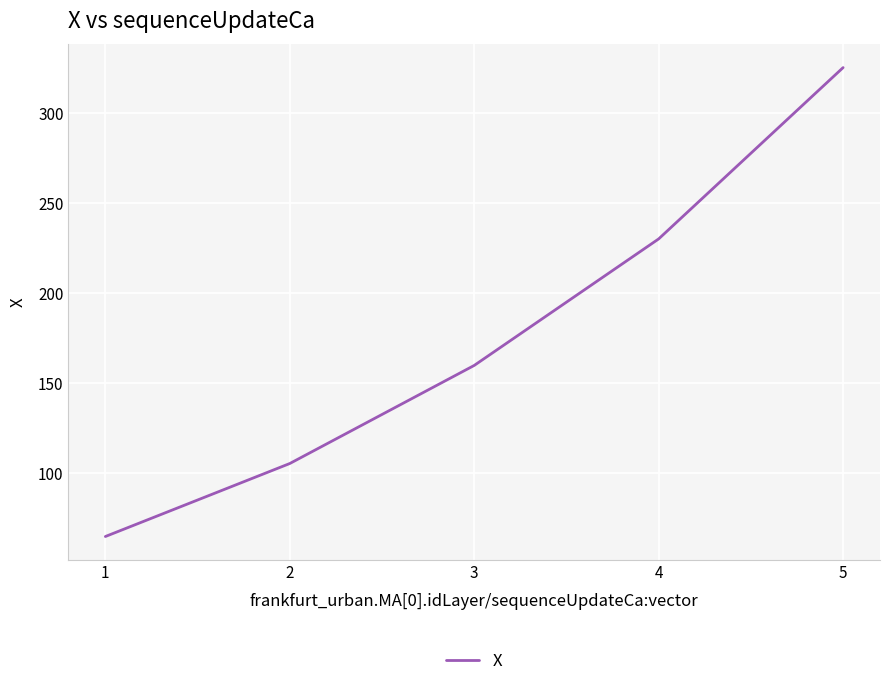

Reading left to right, extract all data points from this chart.

65.0	105.5	159.9	230.2	325.3